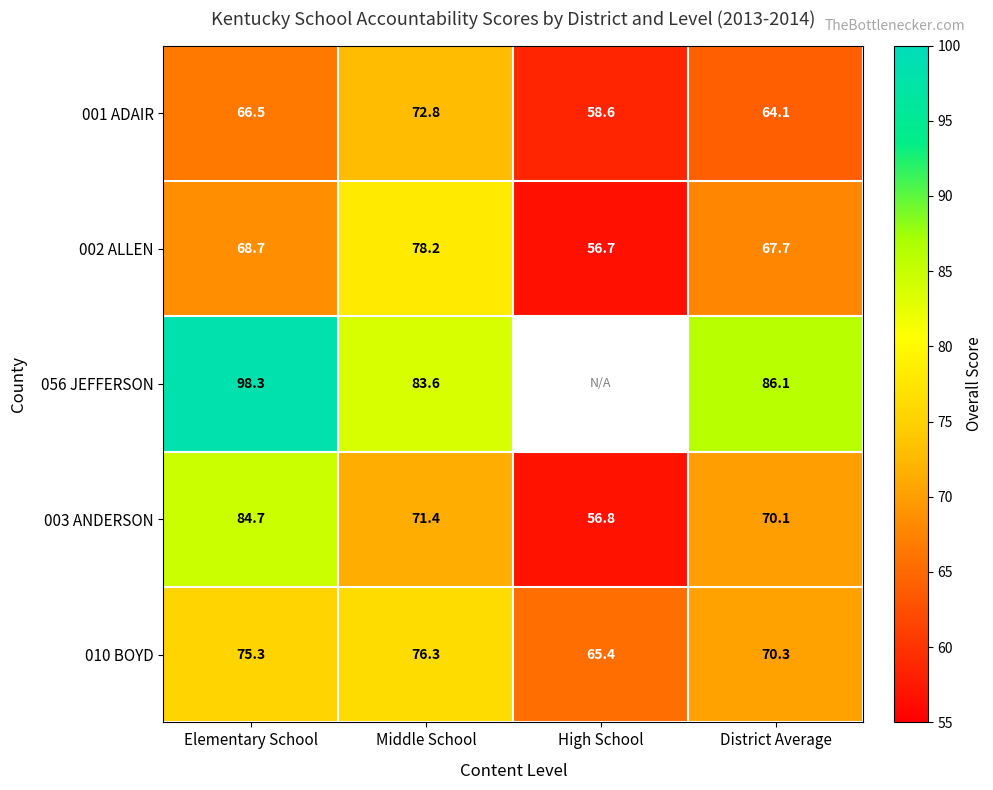

The 056 JEFFERSON series shows 55.3 at Elementary School. True or false?

False